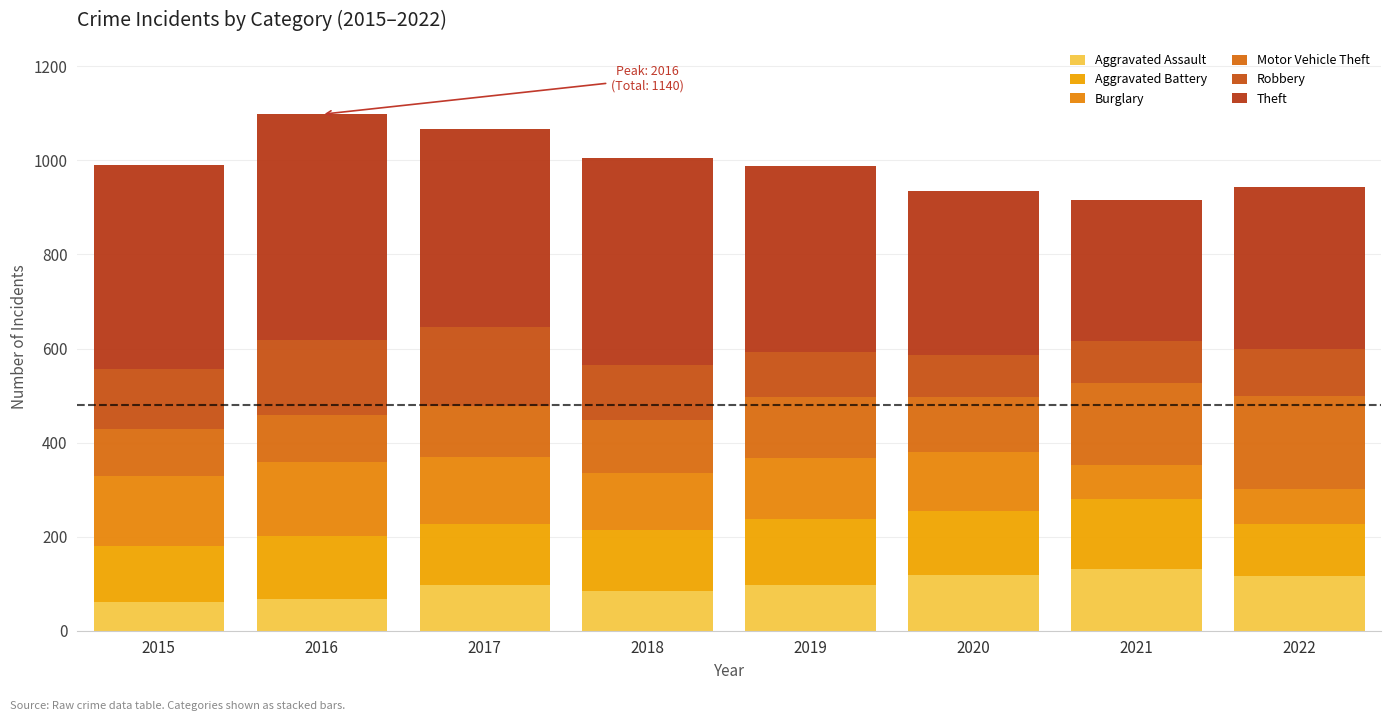

How many data points in Aggravated Assault are less than 98?

4